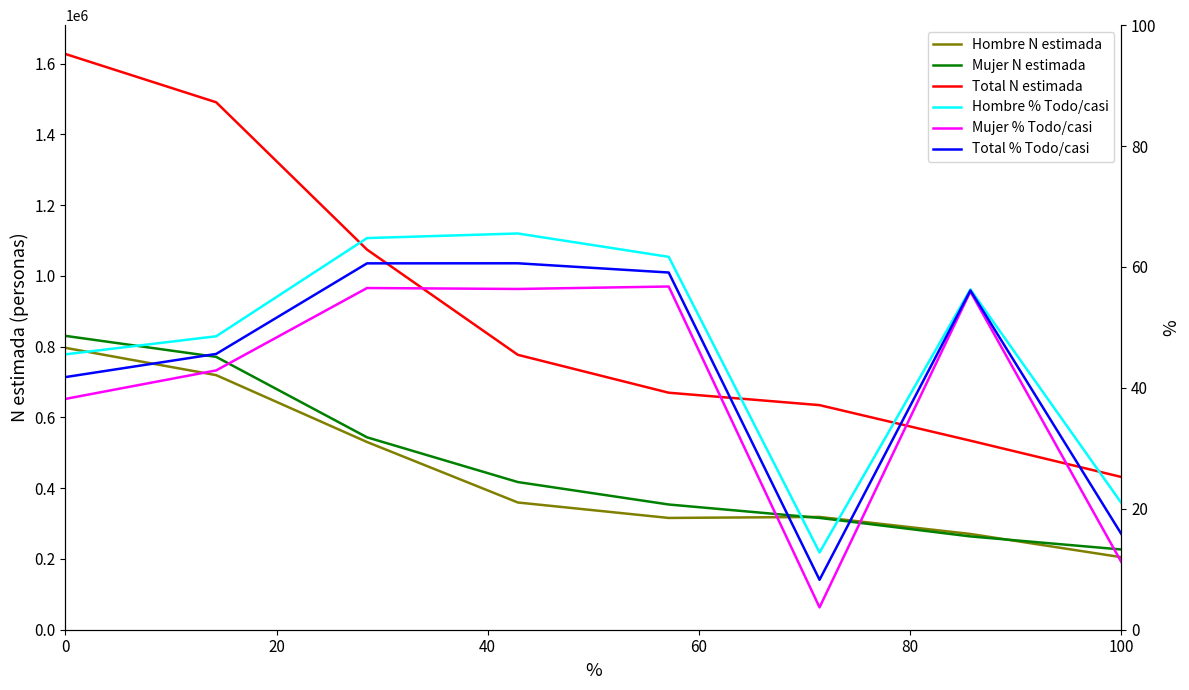

Which series changed the most between 80 and 7?

Total N estimada